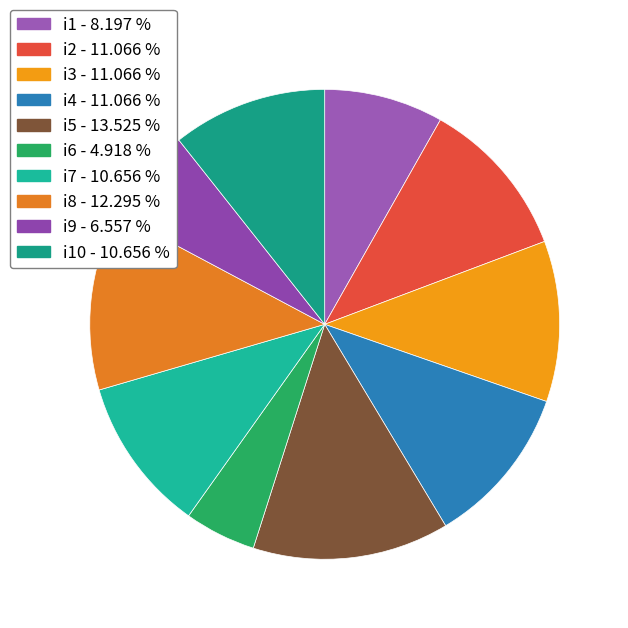

How many segments does this pie chart have?

10